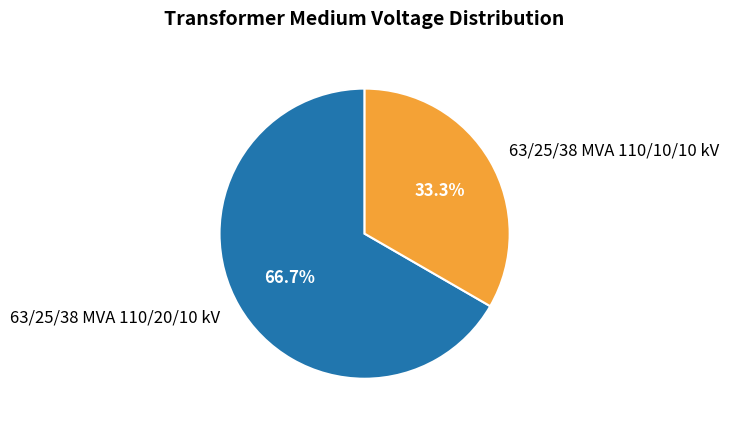

Count the number of slices in the pie.

2